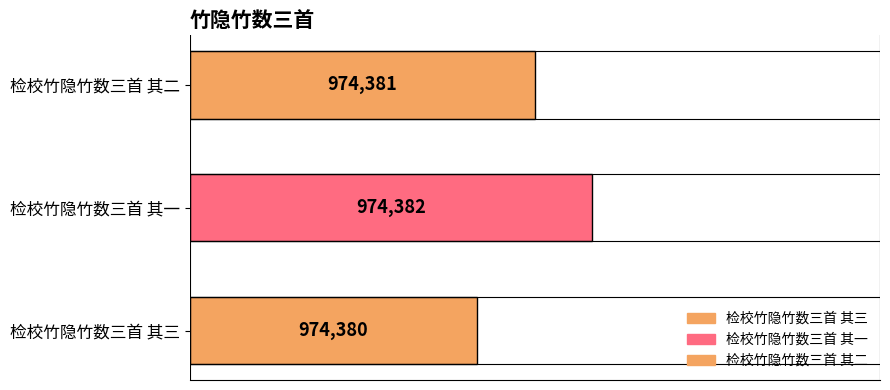

Which has a higher value, 检校竹隐竹数三首 其三 or 检校竹隐竹数三首 其二?

检校竹隐竹数三首 其二